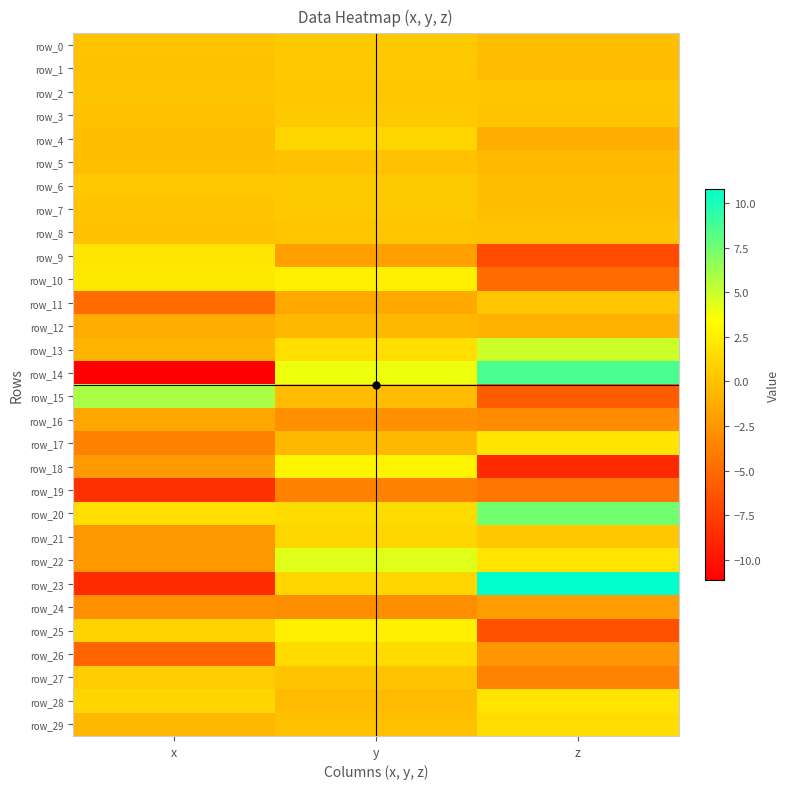

At which label does row_23 reach its minimum?

x